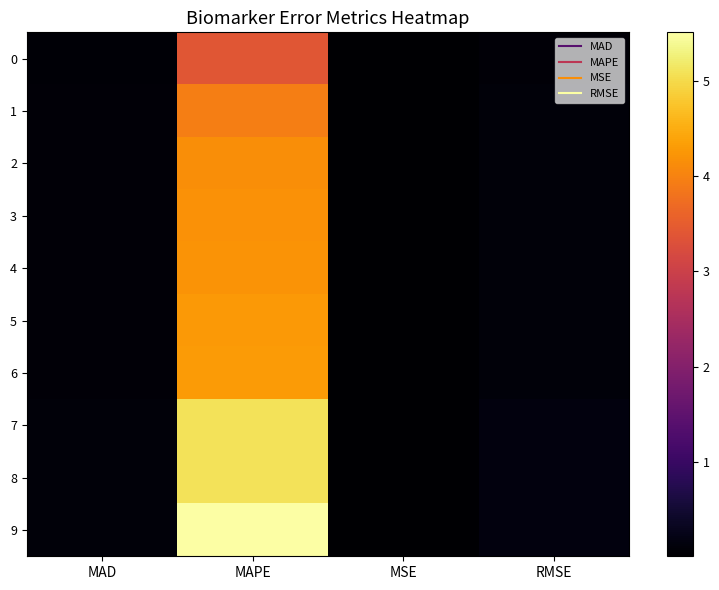

How many data points does each series have?

4